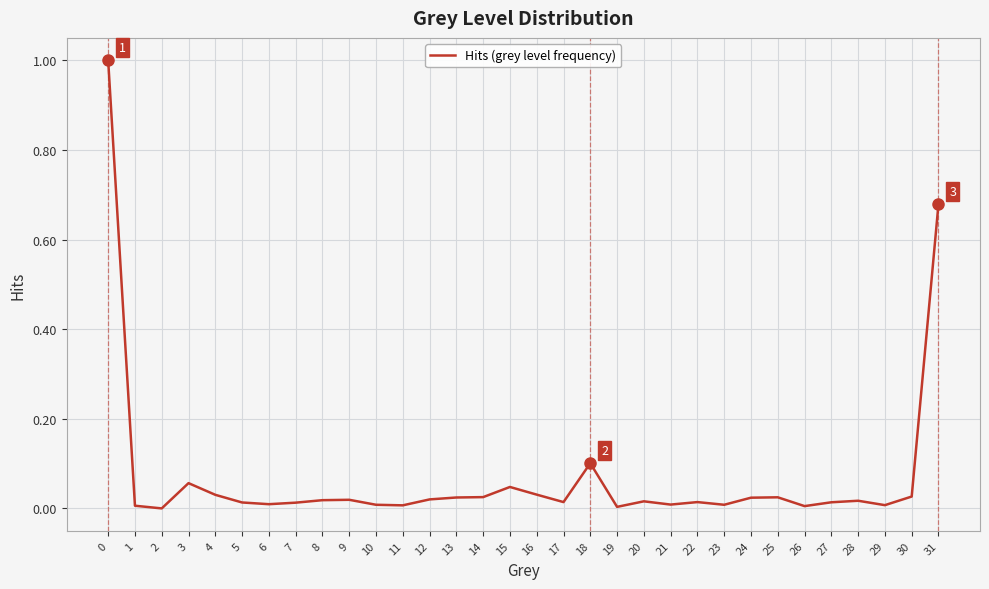

What is the maximum value shown in the chart?

1.0